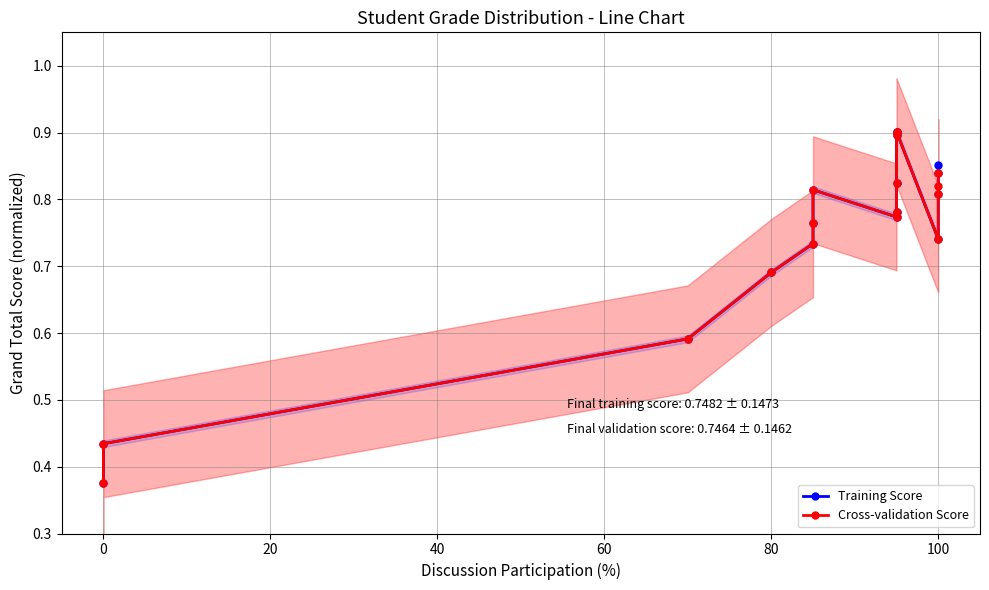

Reading left to right, transcribe all the data shown in this chart.

Training Score: 0.4	0.4	0.6	0.7	0.7	0.8	0.8	0.8	0.8	0.8	0.9	0.9	0.9	0.7	0.8	0.8	0.9
Cross-validation Score: 0.4	0.4	0.6	0.7	0.7	0.8	0.8	0.8	0.8	0.8	0.9	0.9	0.9	0.7	0.8	0.8	0.8